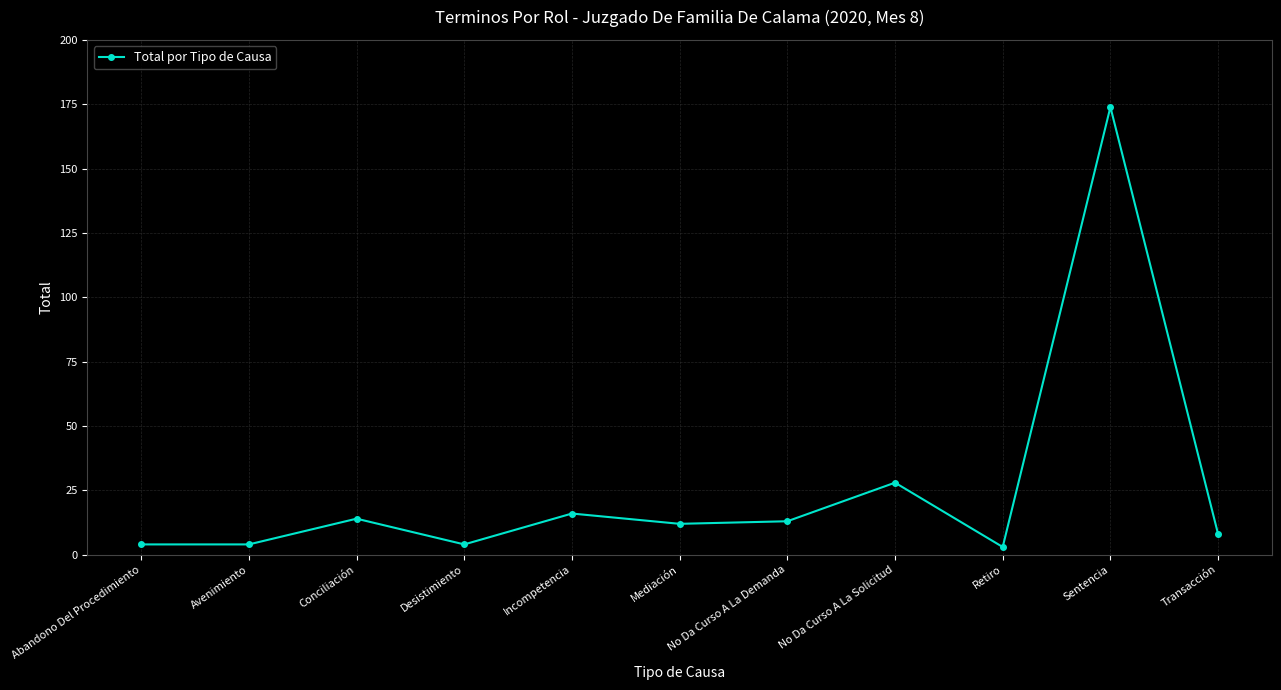

What is the label of the 5th point from the right?

No Da Curso A La Demanda